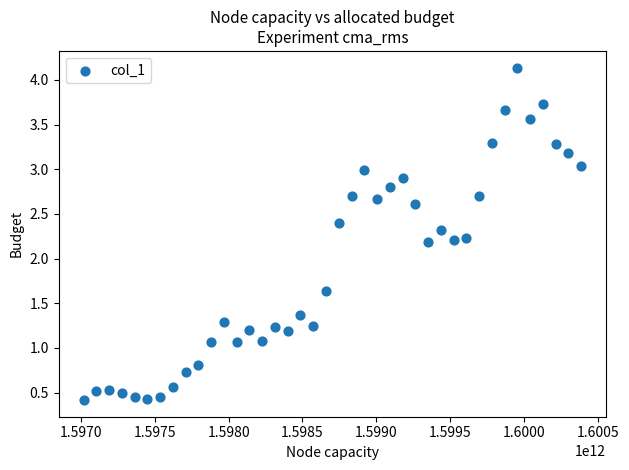

What is the range of Y values (max minus min)?

3.7